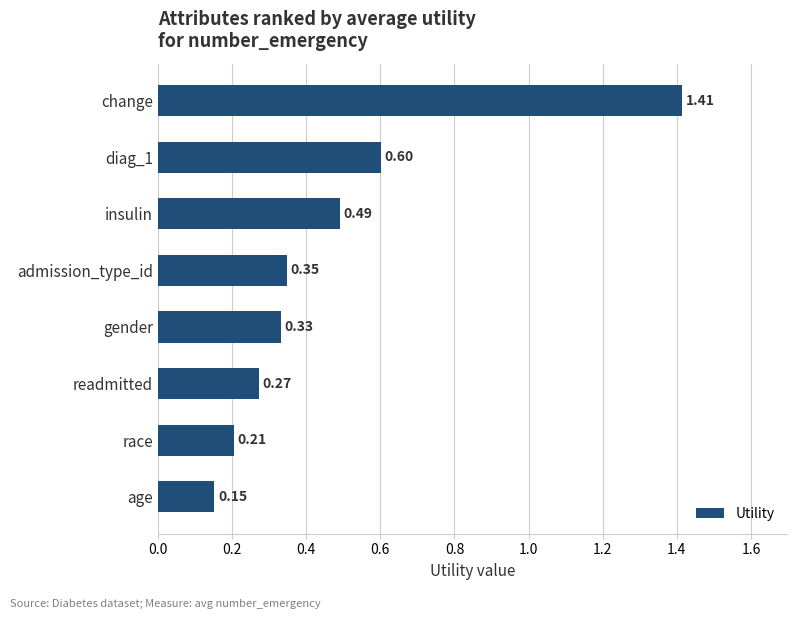

At which category does the chart reach its minimum across all series?

age